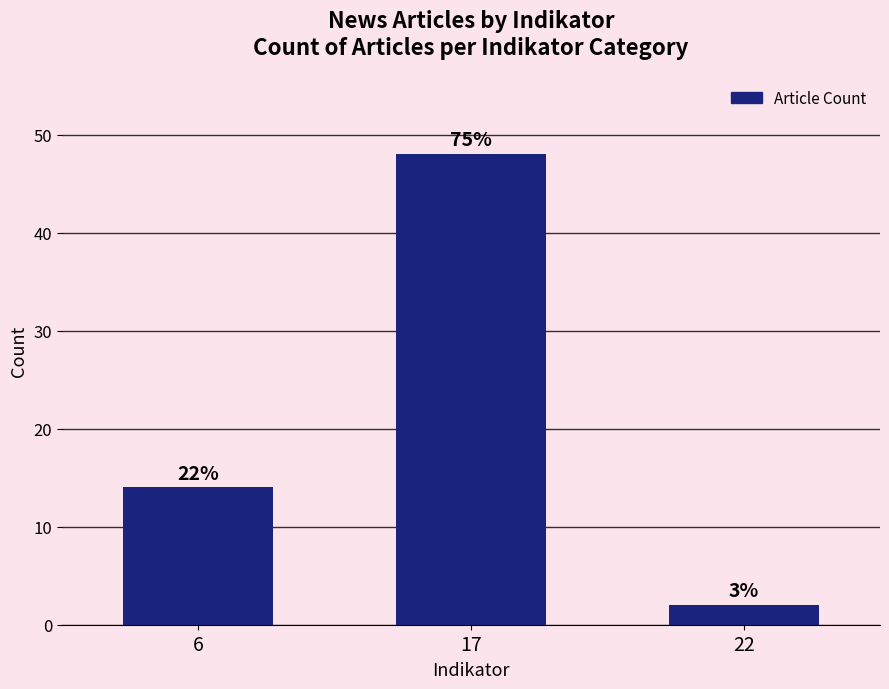

What is the value of the 1st bar from the left?

14